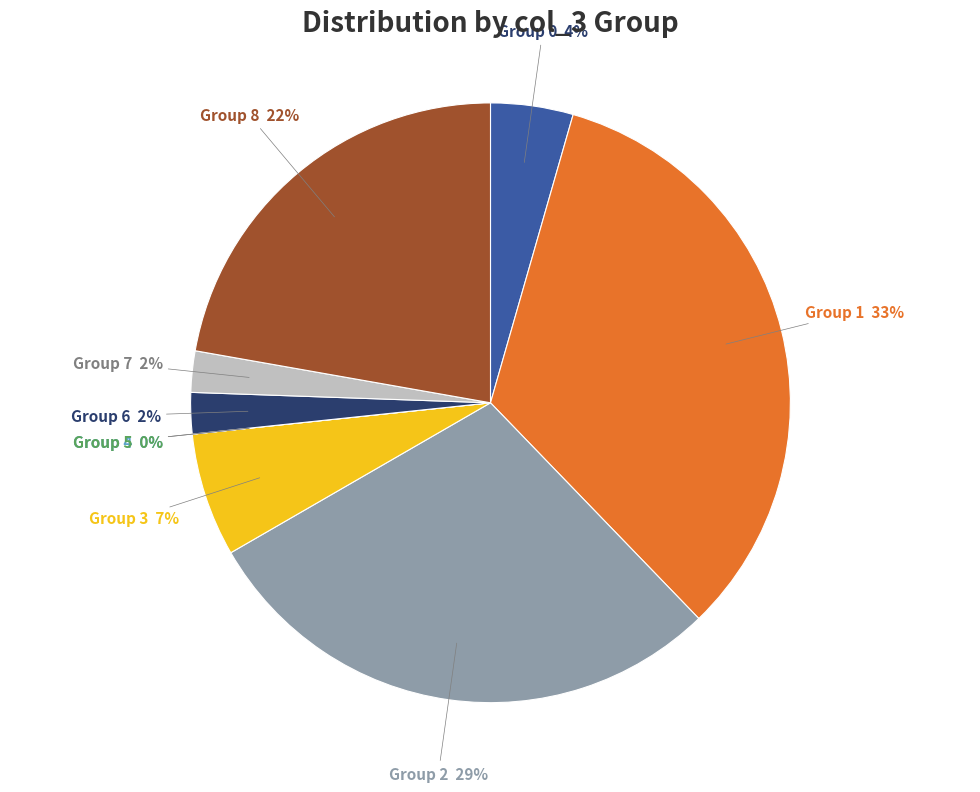

Combined, do 7 and 4 account for over 50%?

No